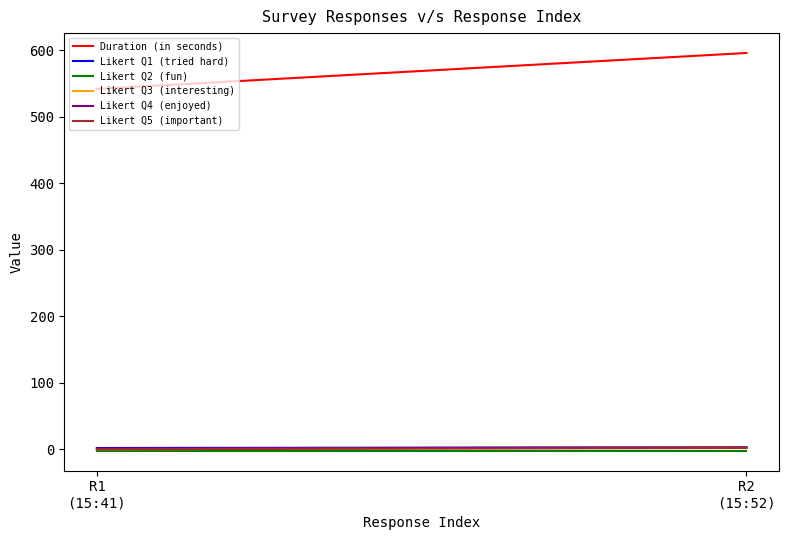

Reading left to right, transcribe all the data shown in this chart.

Duration (in seconds): R1
(15:41)=542	R2
(15:52)=596
Likert Q1 (tried hard): R1
(15:41)=2	R2
(15:52)=3
Likert Q2 (fun): R1
(15:41)=-2	R2
(15:52)=-2
Likert Q3 (interesting): R1
(15:41)=0	R2
(15:52)=3
Likert Q4 (enjoyed): R1
(15:41)=1	R2
(15:52)=3
Likert Q5 (important): R1
(15:41)=0	R2
(15:52)=2